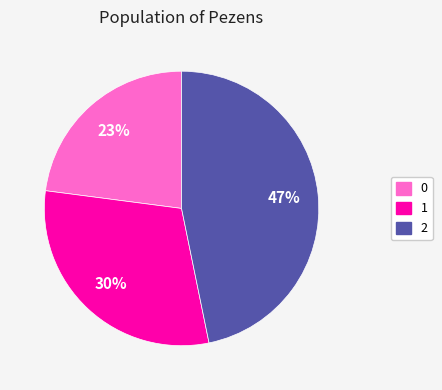

Between 0 and 1, which is larger?

1